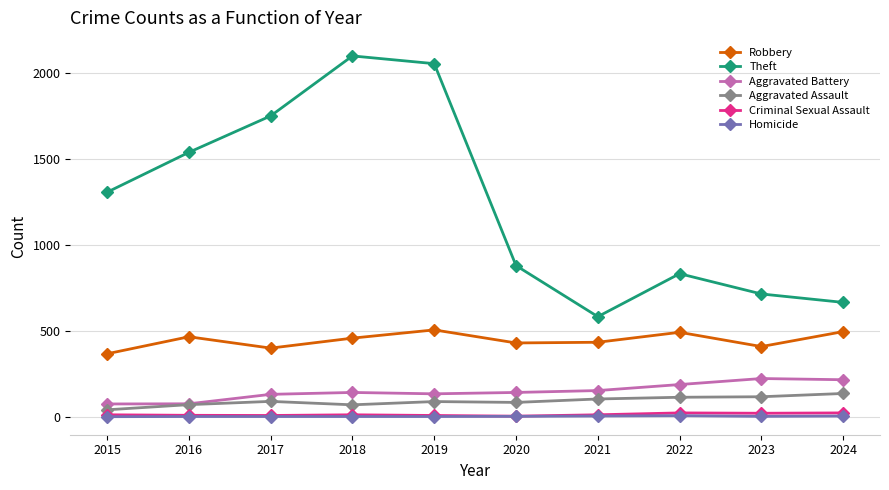

What is the value of the Homicide point at the 8th from the left?

6